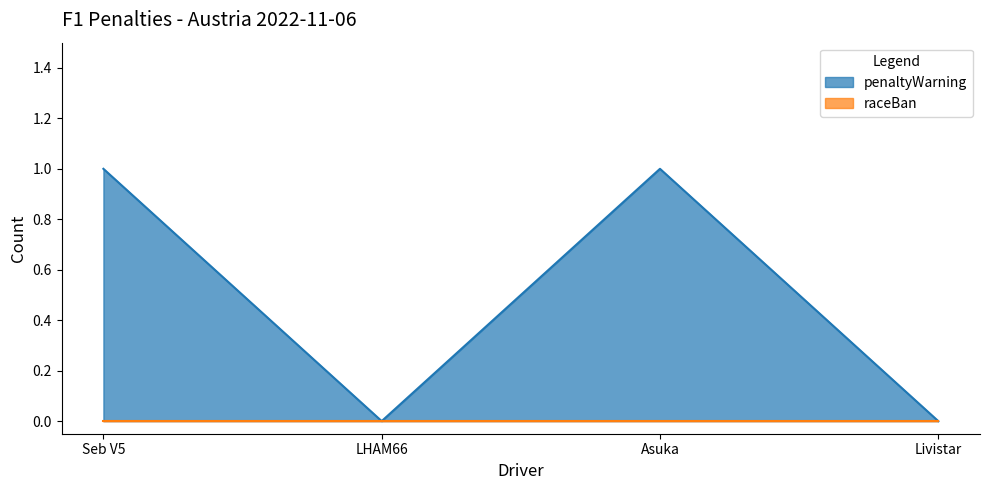

How many values are above zero?

2